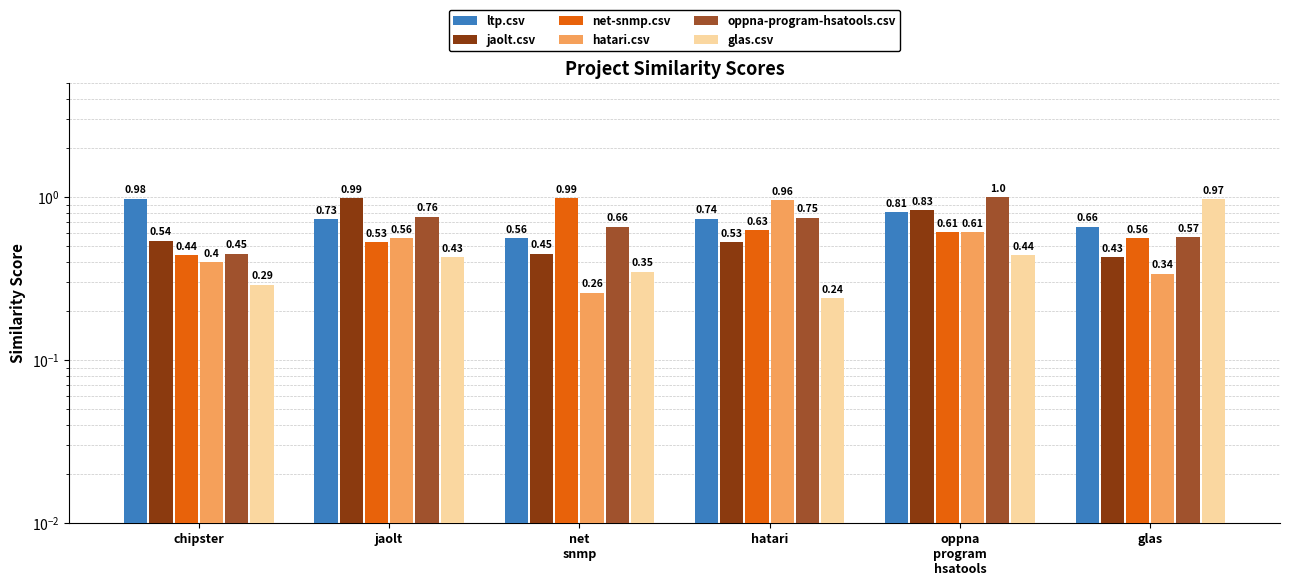

The value of jaolt.csv at chipster is 0.5. True or false?

True